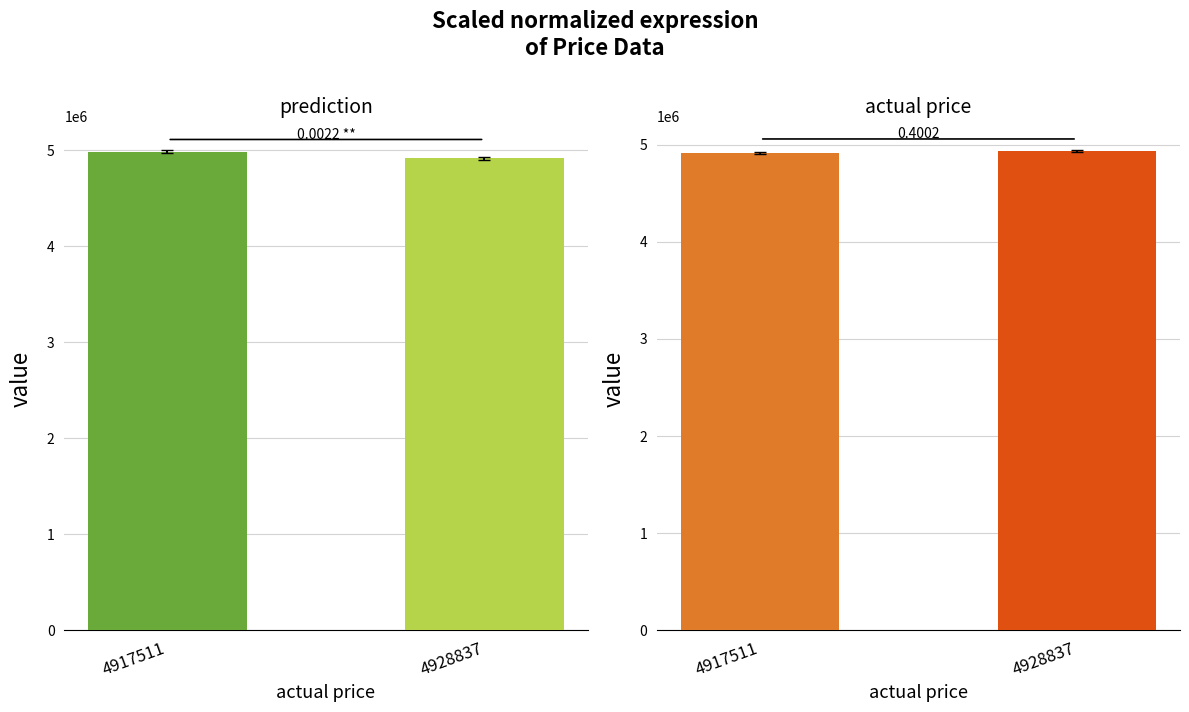

Reading left to right, what are all the values shown in this chart?

prediction: 4981773.0	4914371.5
actual price: 4917511.0	4928837.0